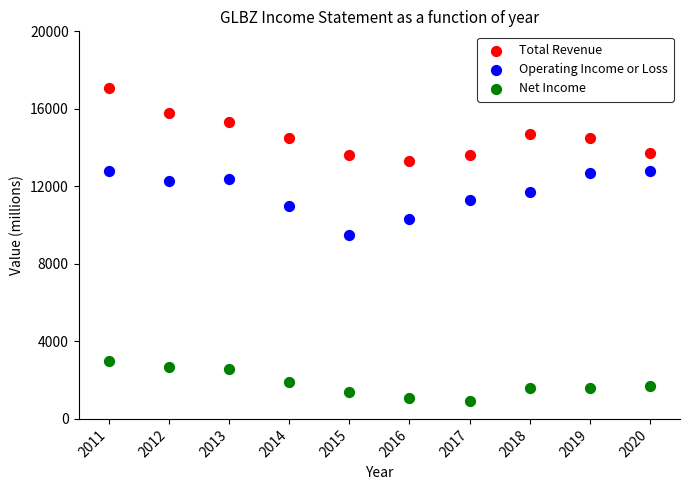

What are all the series names shown in the legend?

Total Revenue, Operating Income or Loss, Net Income